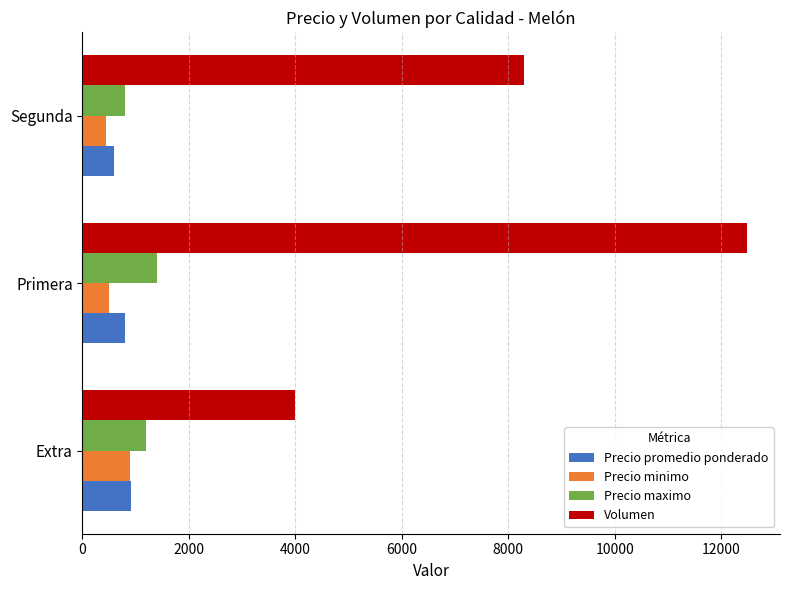

What value does the Precio promedio ponderado series have at Segunda?

589